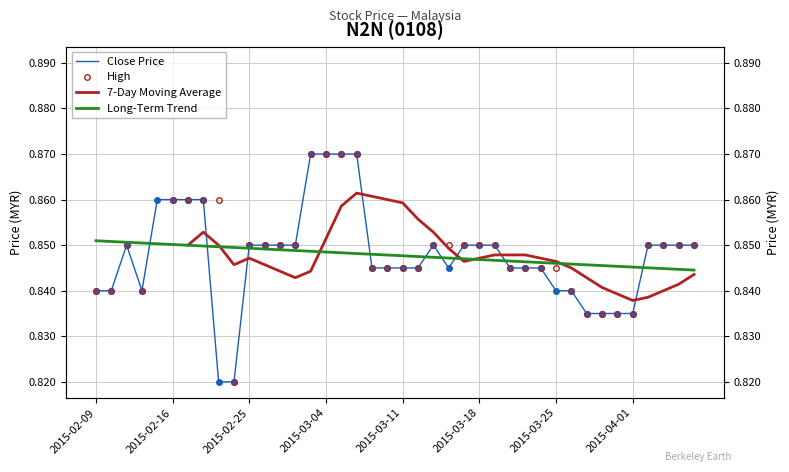

What is the approximate value of 7-Day Moving Average at 18?

0.9